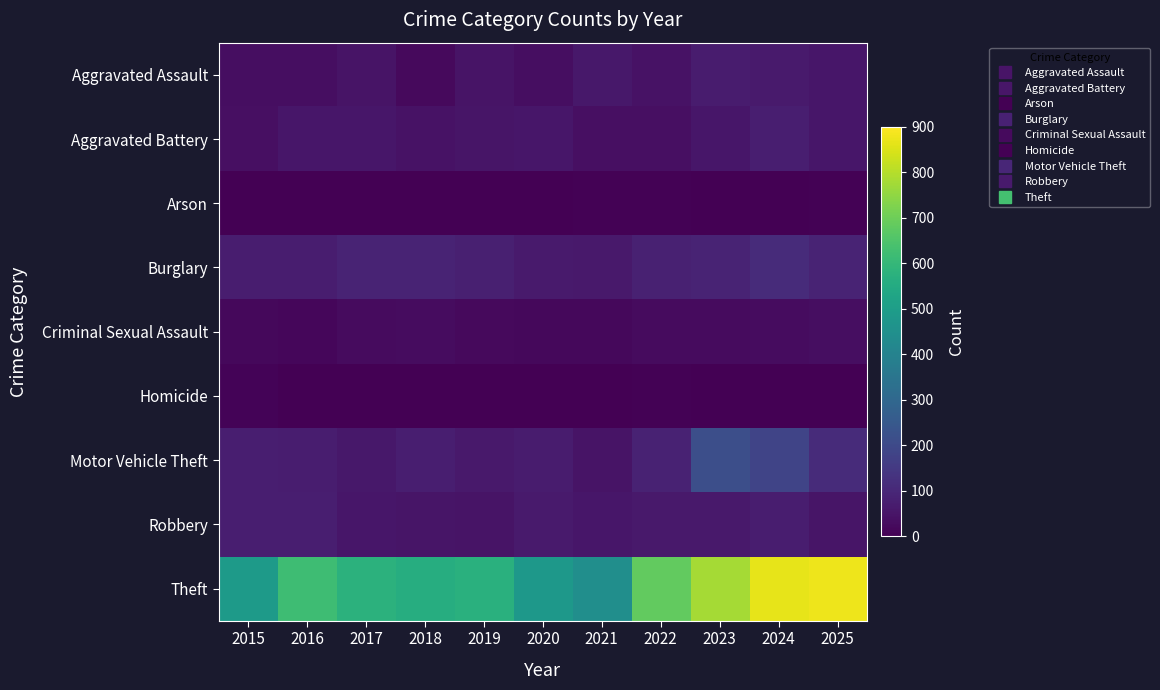

At how many categories does at least one series exceed 721?

3